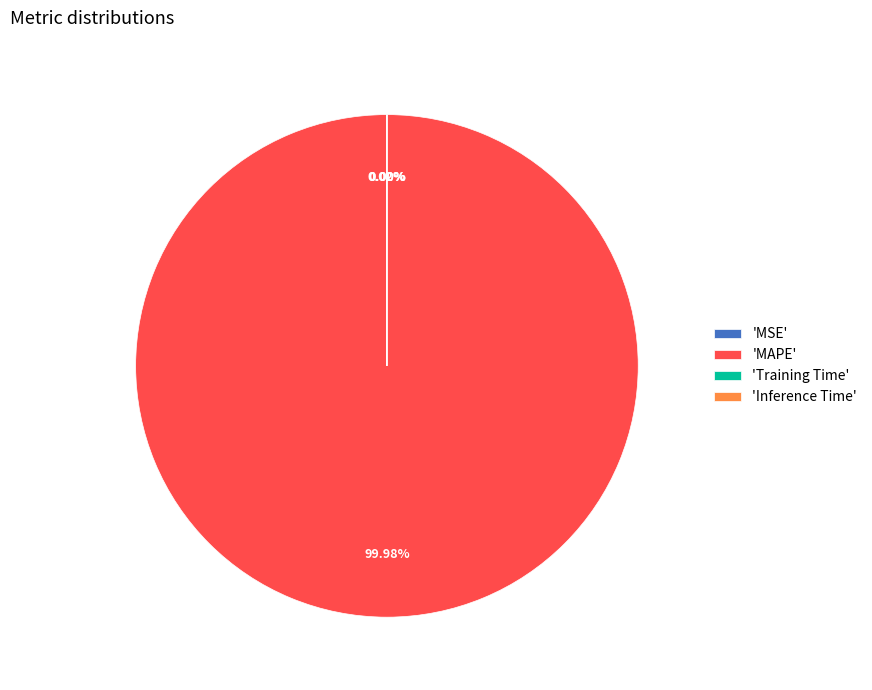

Does any single category account for the majority?

Yes